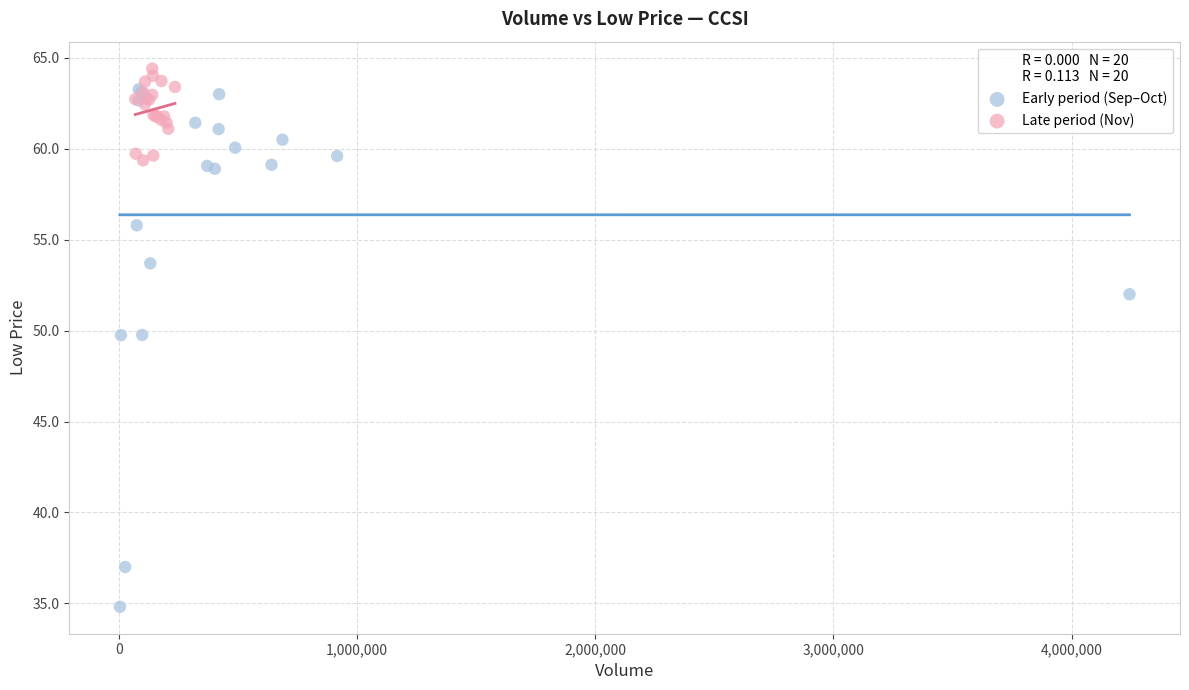

Which series reaches the minimum Y coordinate?

Early period (Sep–Oct)